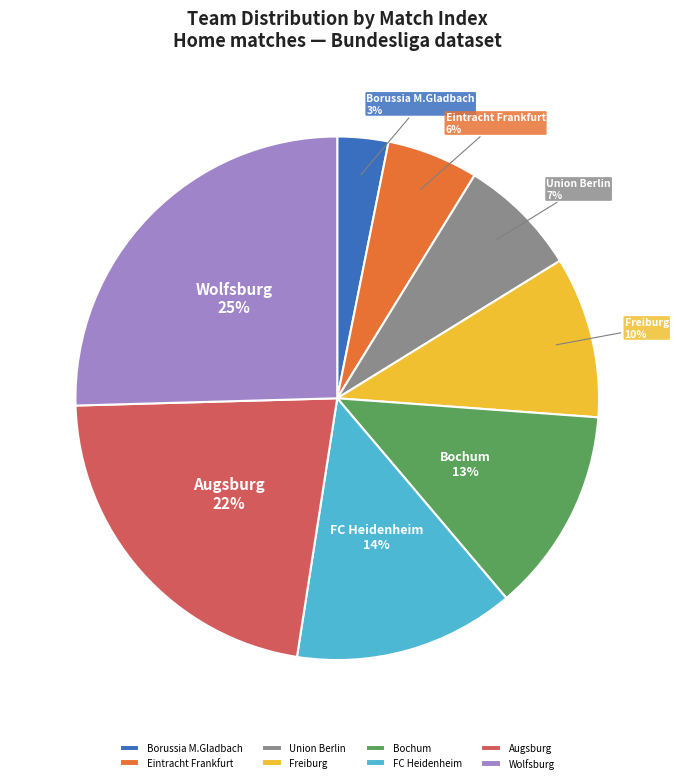

Combined, do Union Berlin and FC Heidenheim account for over 50%?

No